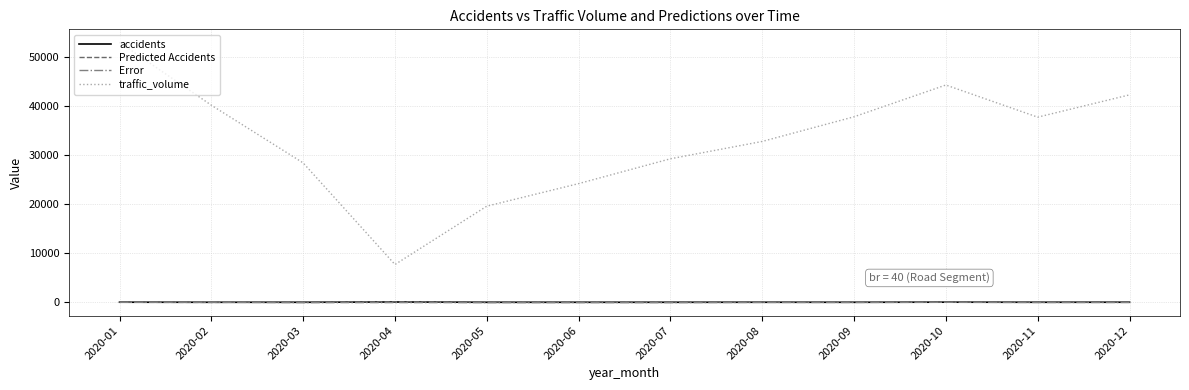

What is the difference between the accidents values at 2020-12 and 2020-11?

9.0